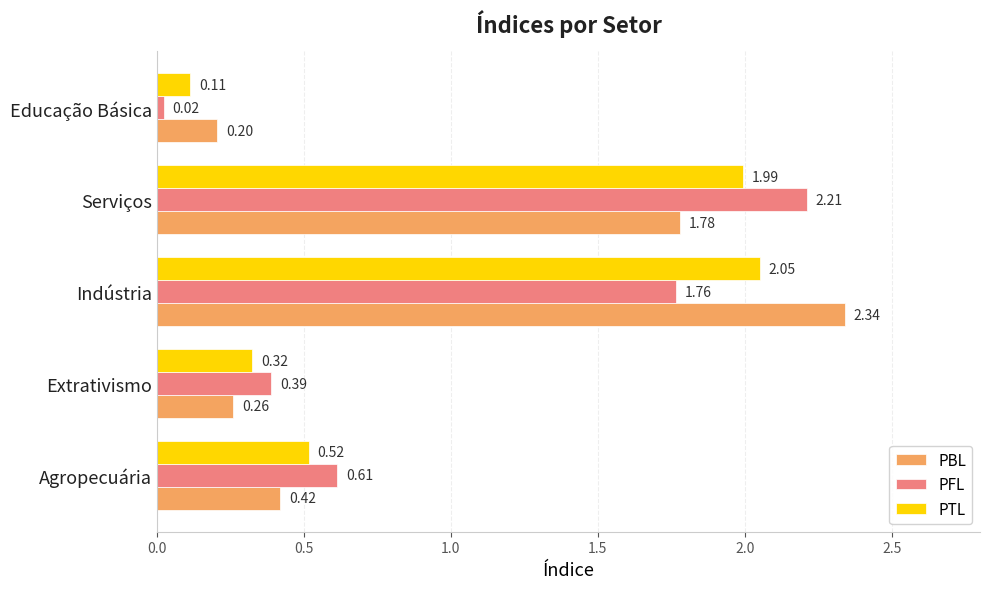

Rank the series by their maximum value, from highest to lowest.

PBL, PFL, PTL